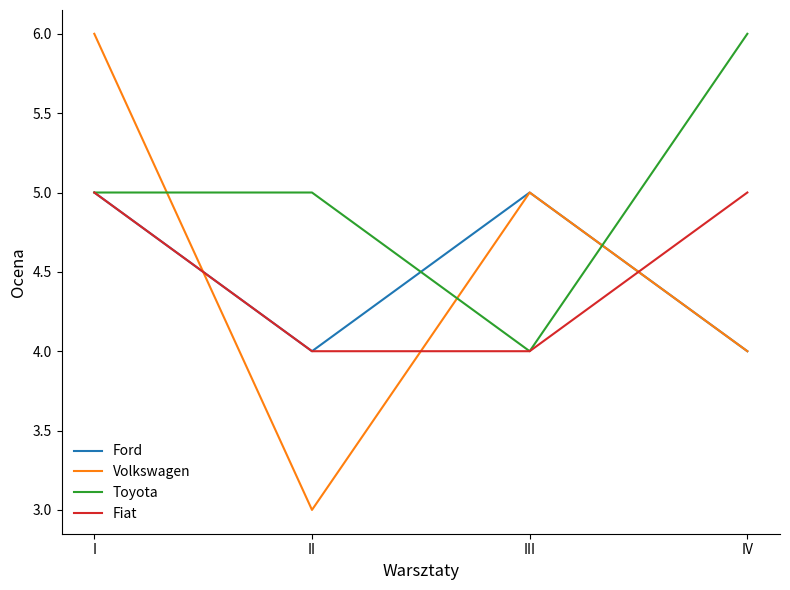

What is the smallest value displayed?

3